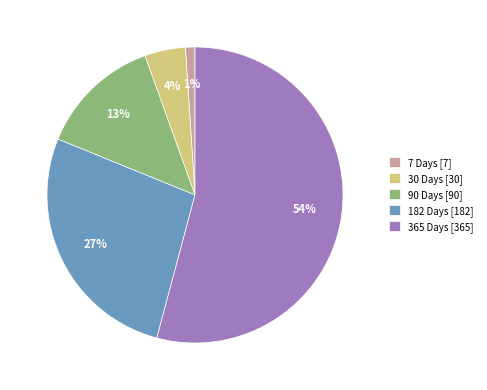

To the nearest percent, what is the average slice percentage?

20%